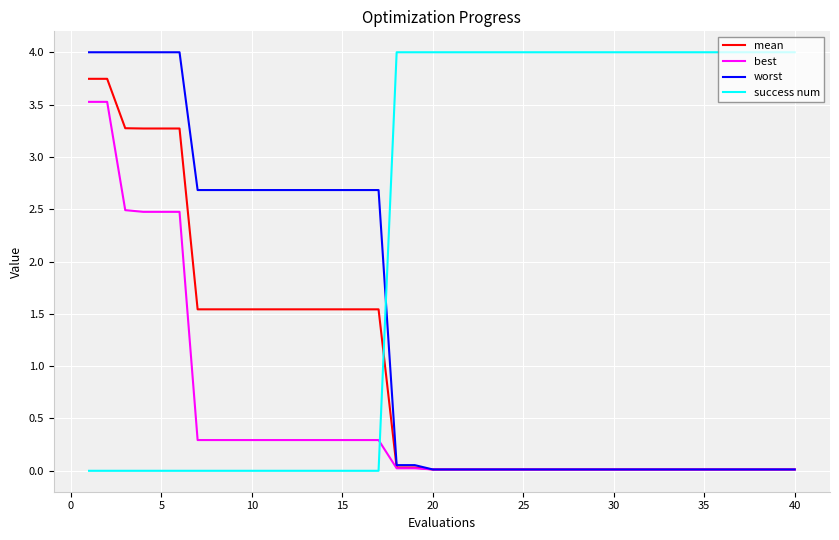

List the series in order of their overall mean, highest first.

success num, worst, mean, best